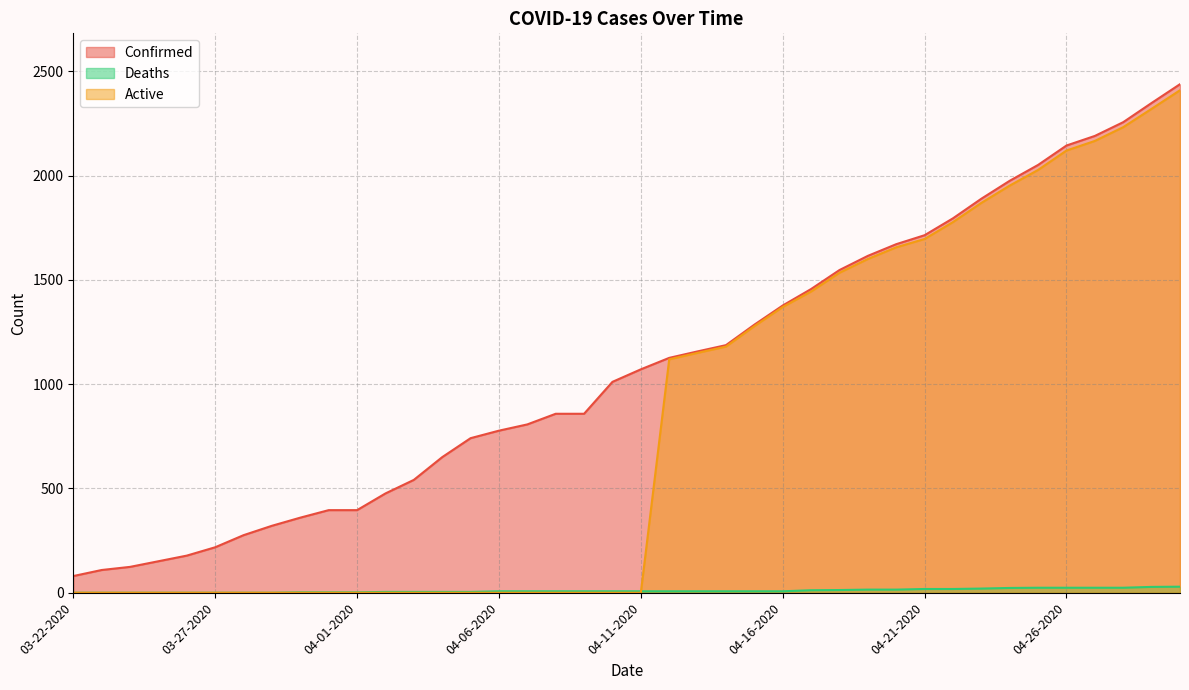

What is the difference between the highest and lowest values at 03-28-2020?

276